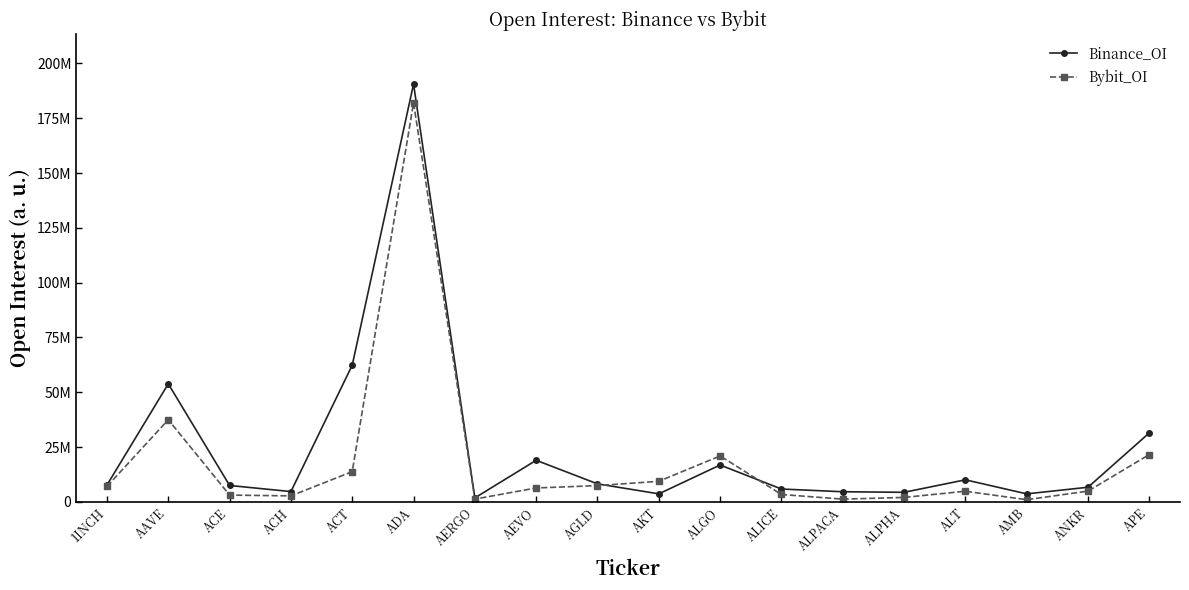

Between AAVE and ANKR, which is larger?

AAVE